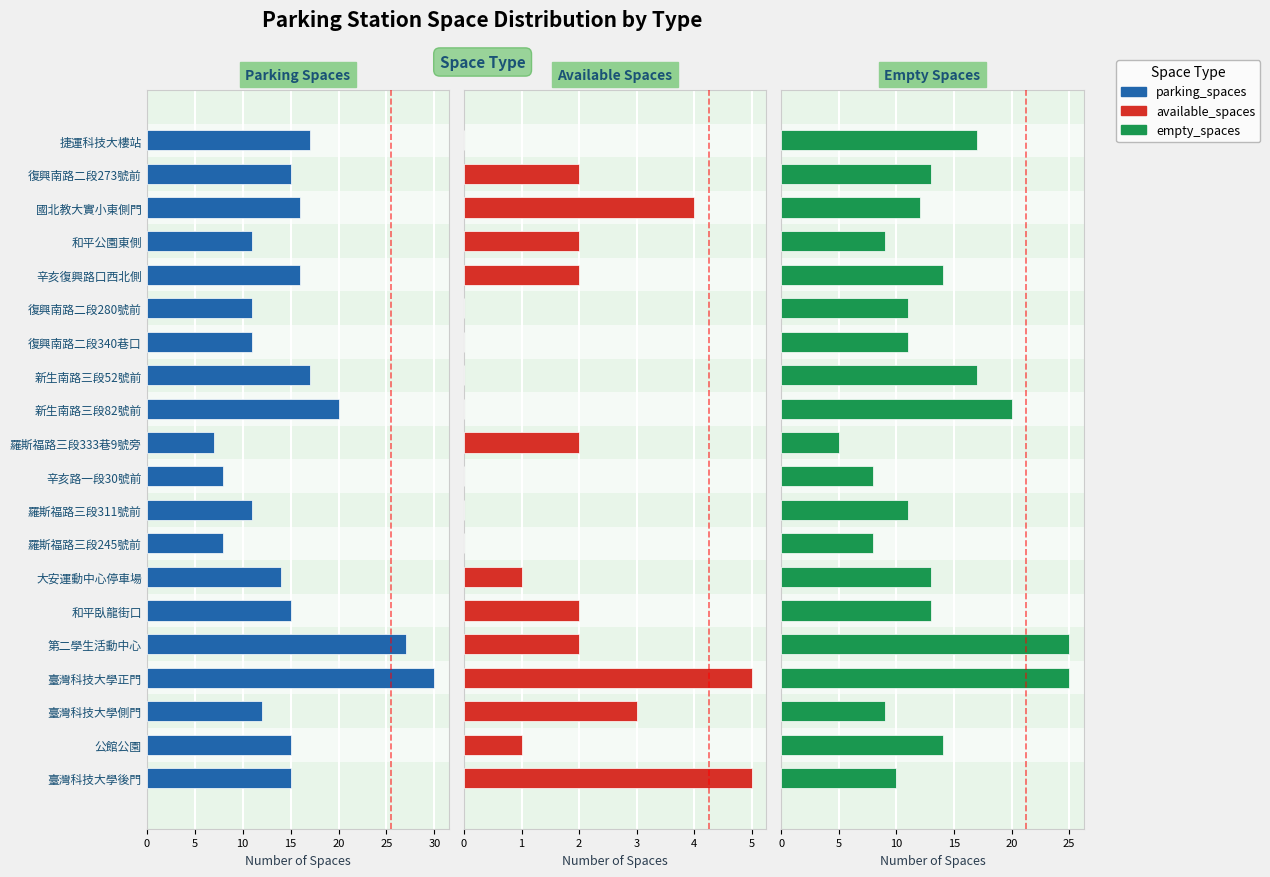

Rank the series at 捷運科技大樓站 from lowest to highest value.

available_spaces, parking_spaces, empty_spaces